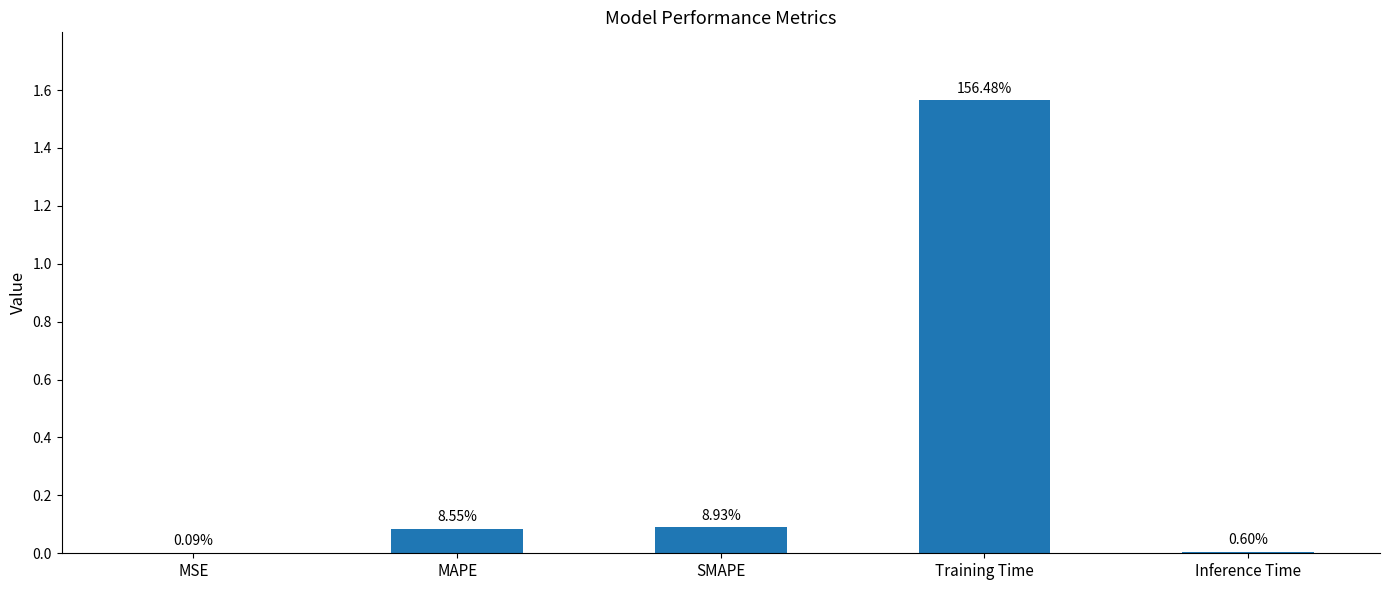

Which label corresponds to the largest value in the chart?

Training Time